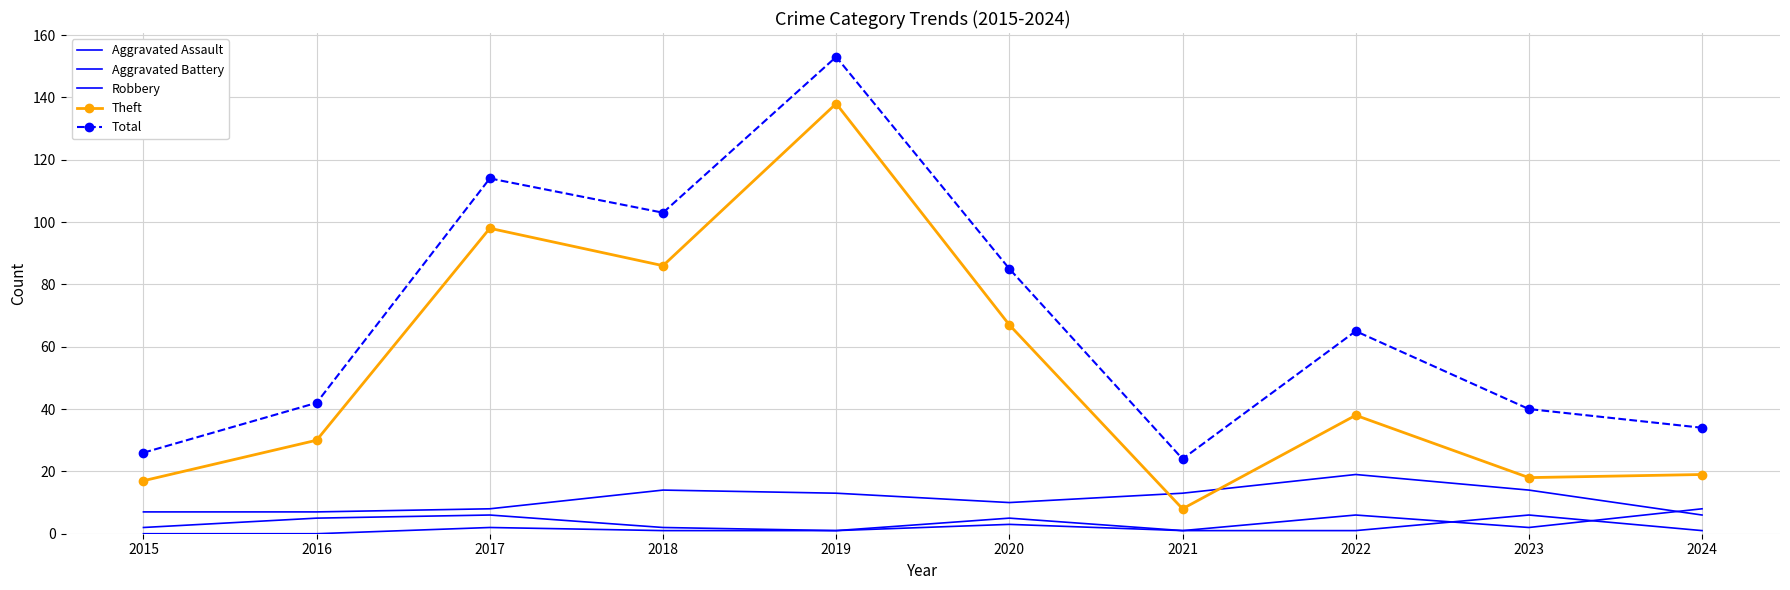

How many lines are shown in the chart?

5